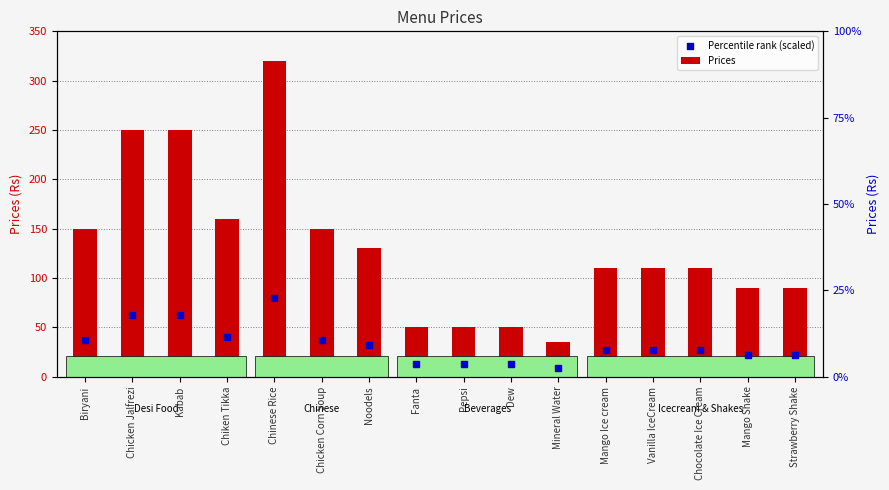

Between Mineral Water and Chinese Rice, which is larger?

Chinese Rice